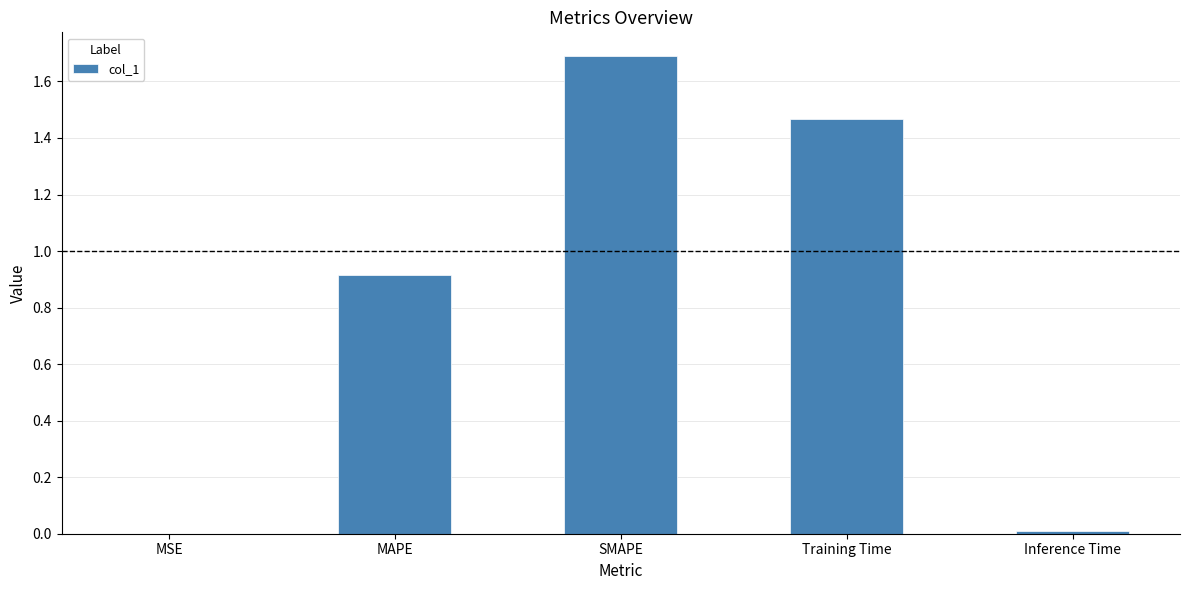

Approximately how many times larger is the value at Training Time compared to SMAPE?

0.9